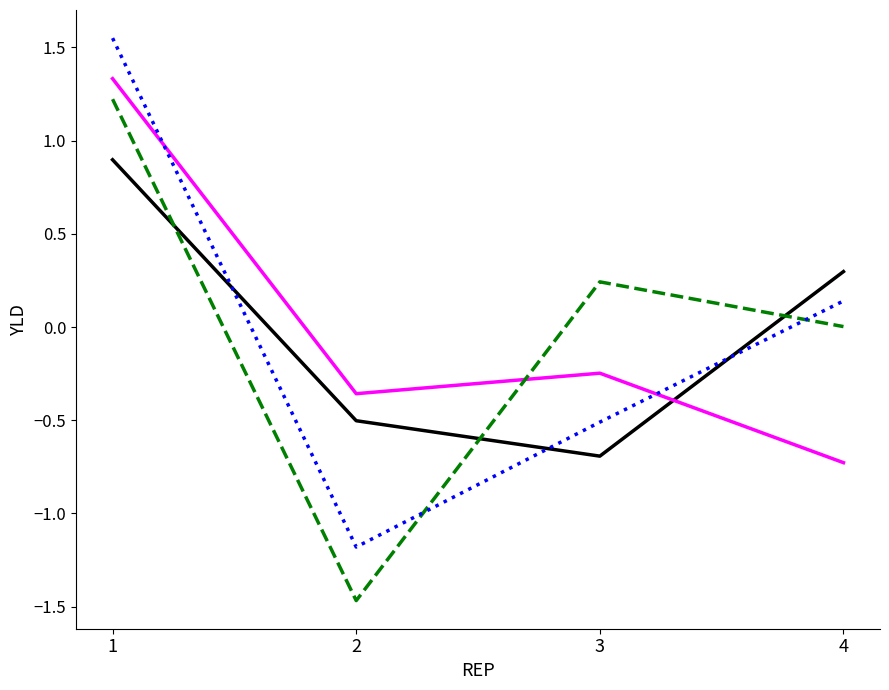

What is the smallest value displayed?

-1.5